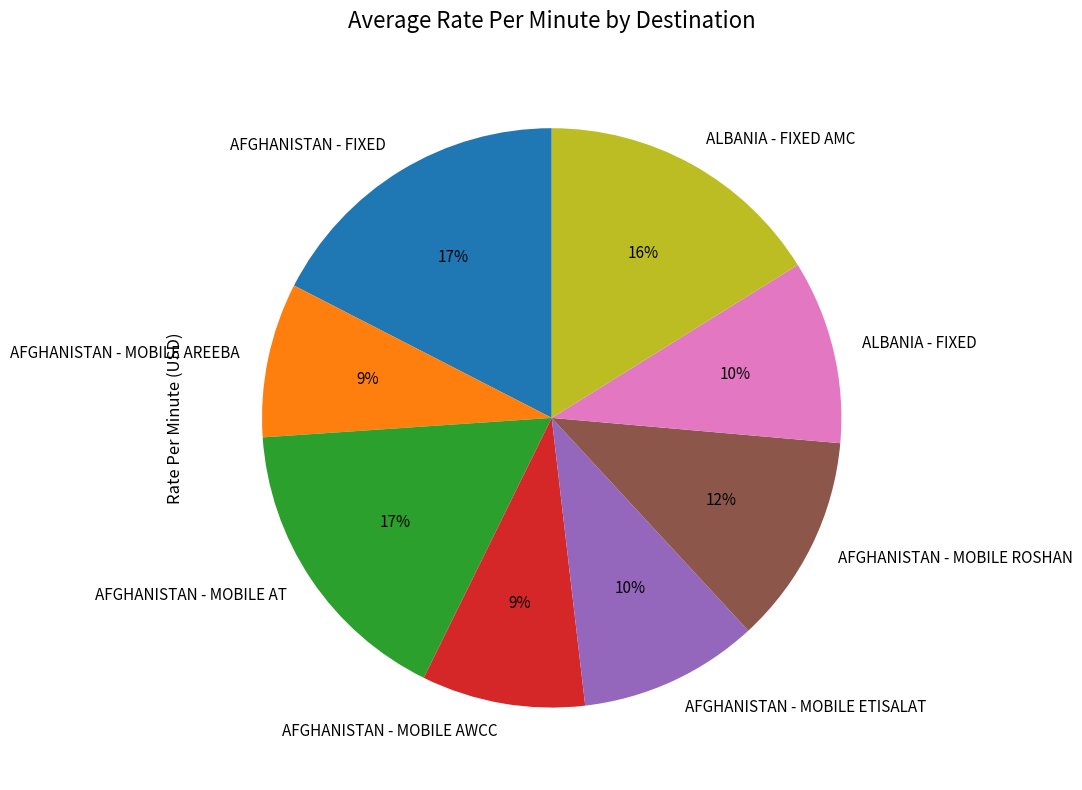

To the nearest percent, what is the average slice percentage?

12%